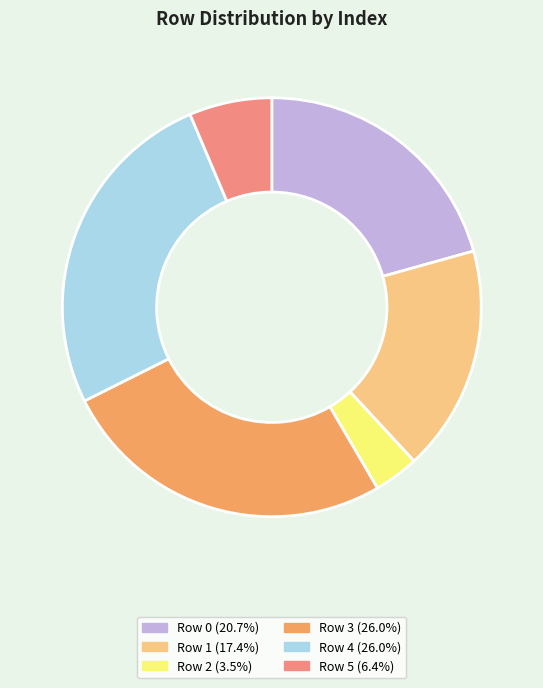

Is there any slice that represents more than half of the pie?

No